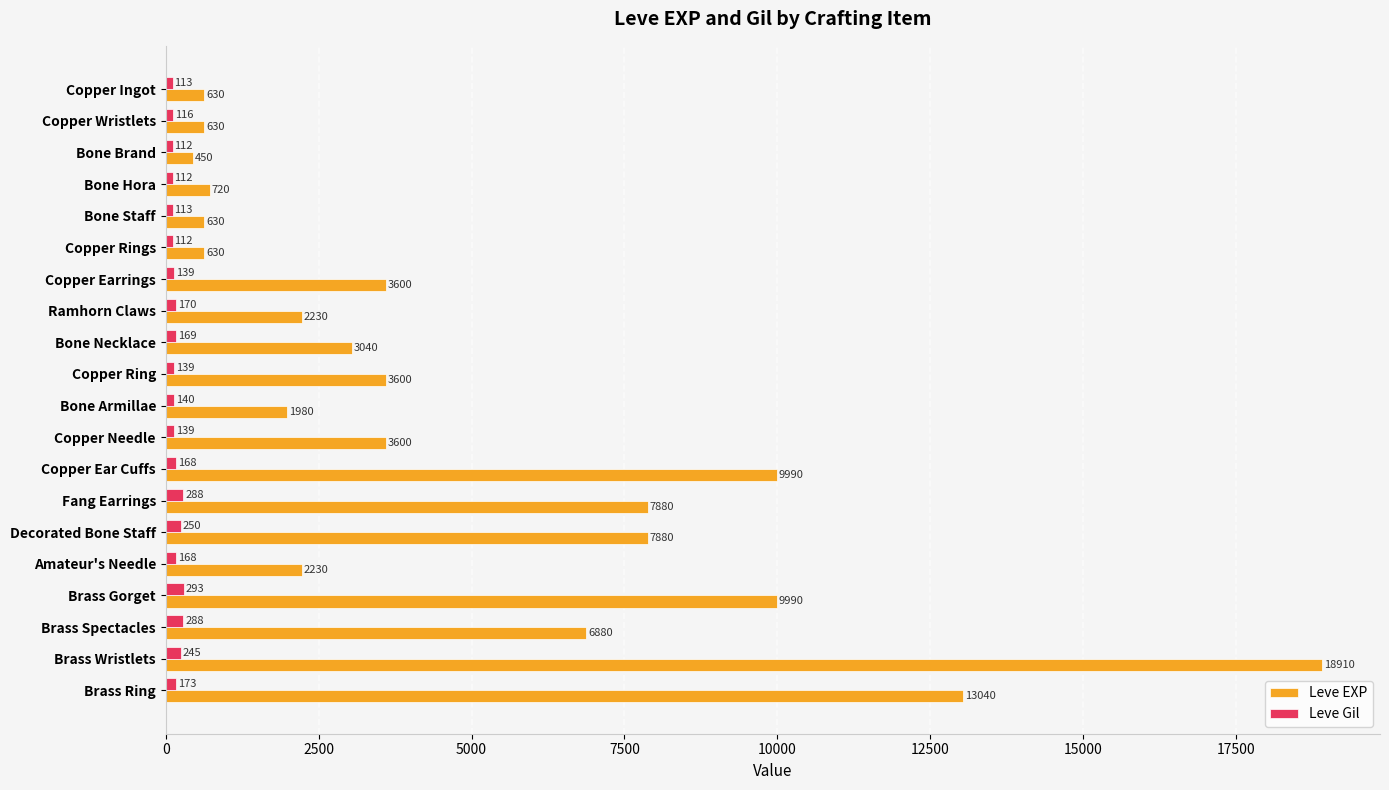

What is the difference between the Leve EXP values at Brass Wristlets and Copper Ear Cuffs?

8920